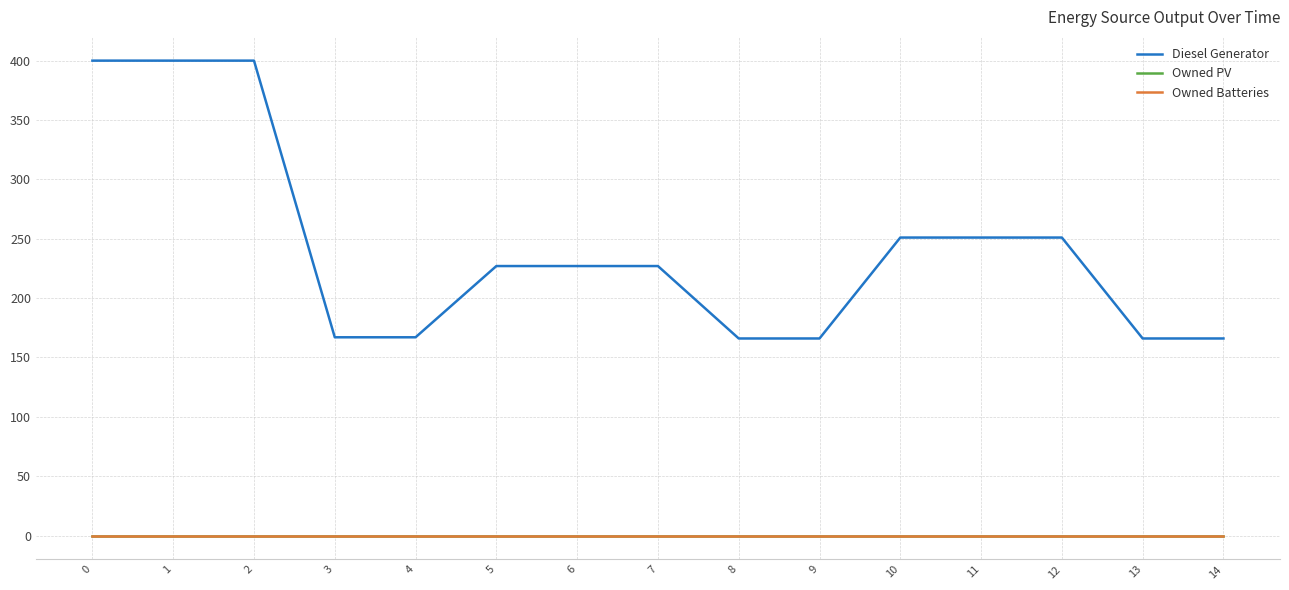

Rank the categories by Diesel Generator value from highest to lowest.

0, 1, 2, 10, 11, 12, 5, 6, 7, 3, 4, 8, 9, 13, 14